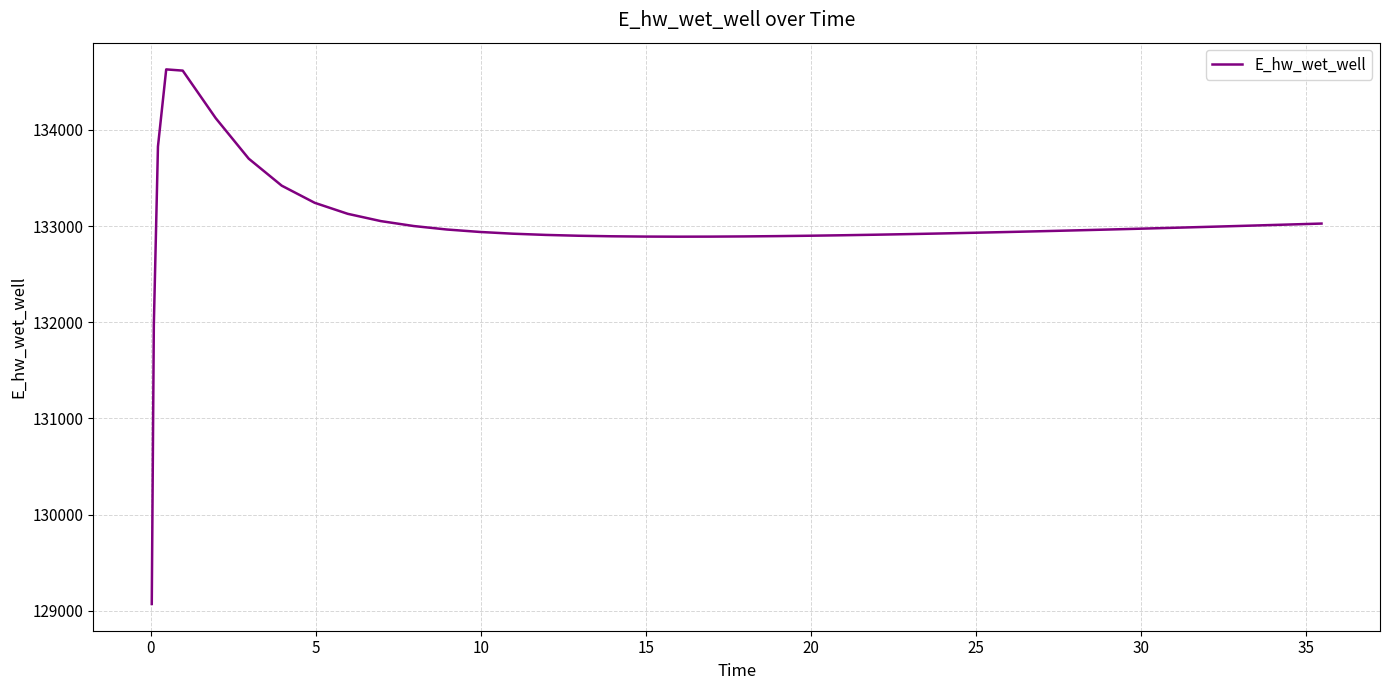

How many lines are shown in the chart?

1